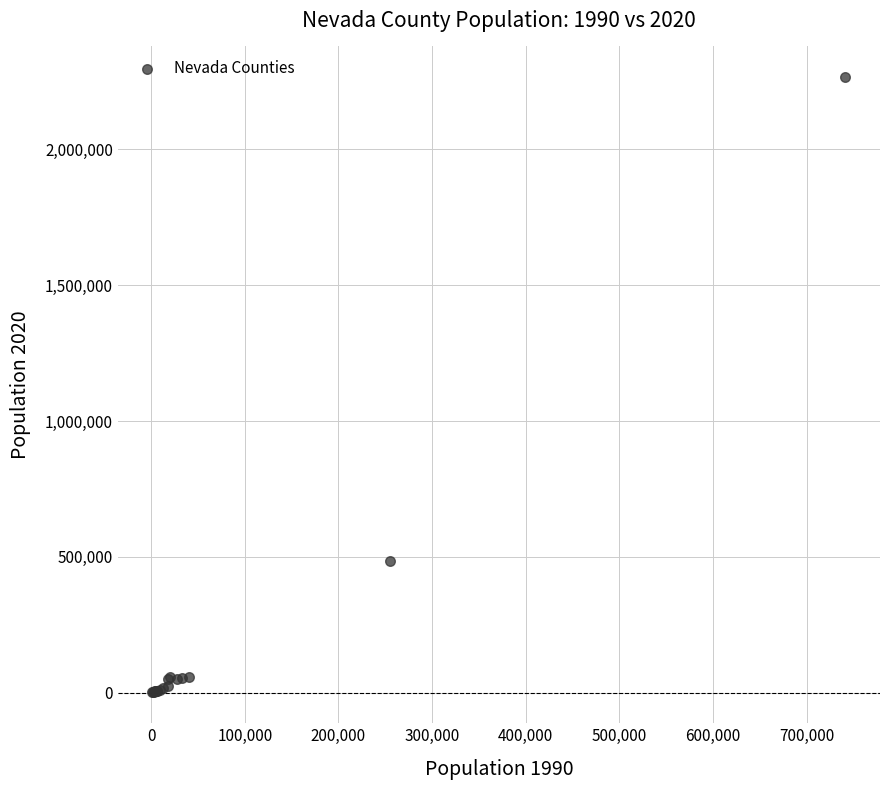

What Y value in the scatter plot is closest to 1133099?

486489